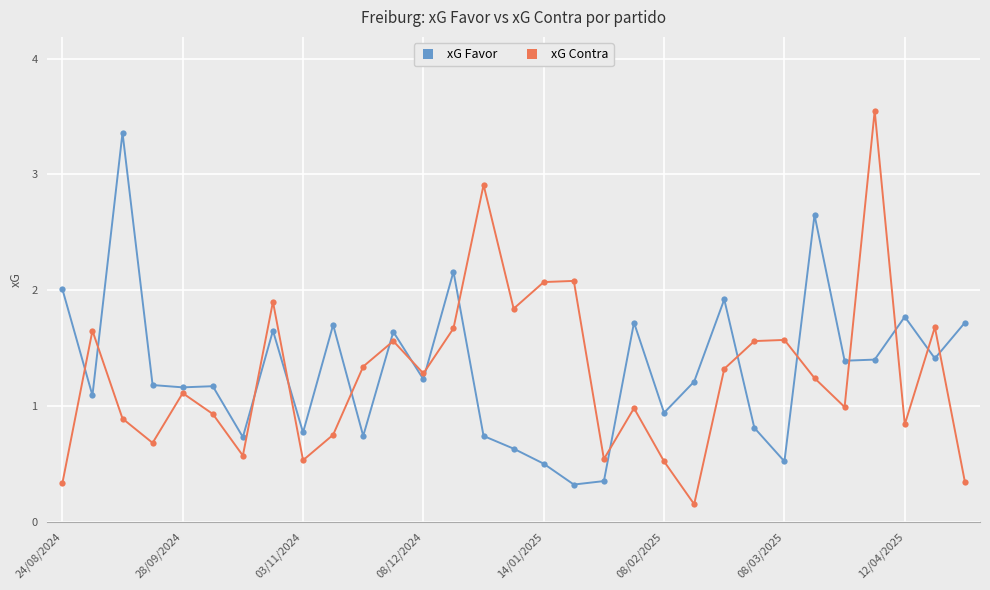

True or false: xG Contra has more than 0 points higher than both neighbors.

True